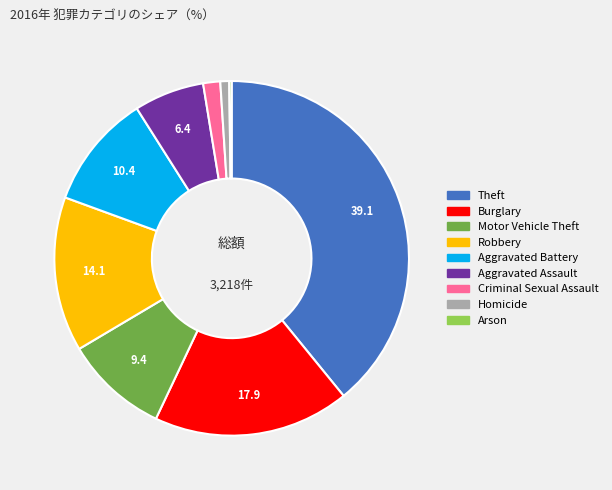

True or false: Criminal Sexual Assault accounts for 7% of the total.

False